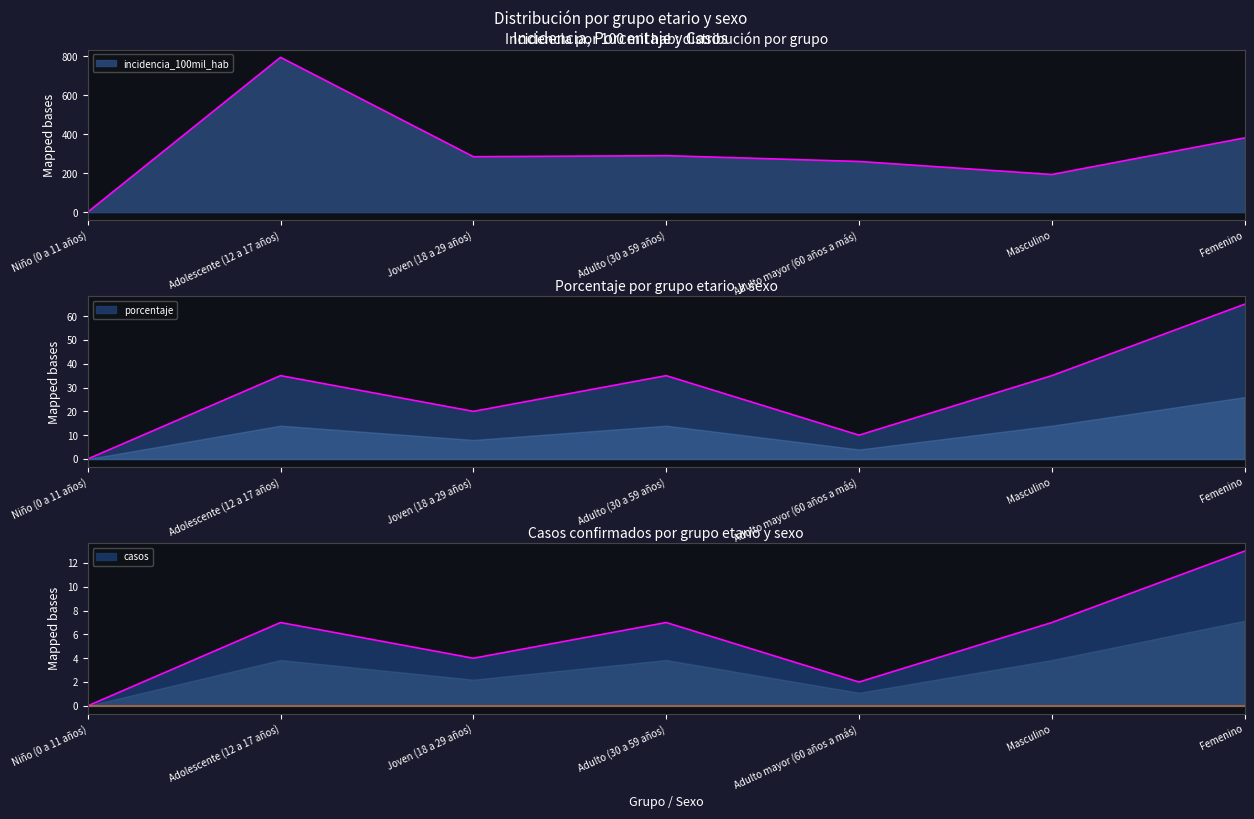

Which series has the largest total across all categories?

incidencia_100mil_hab